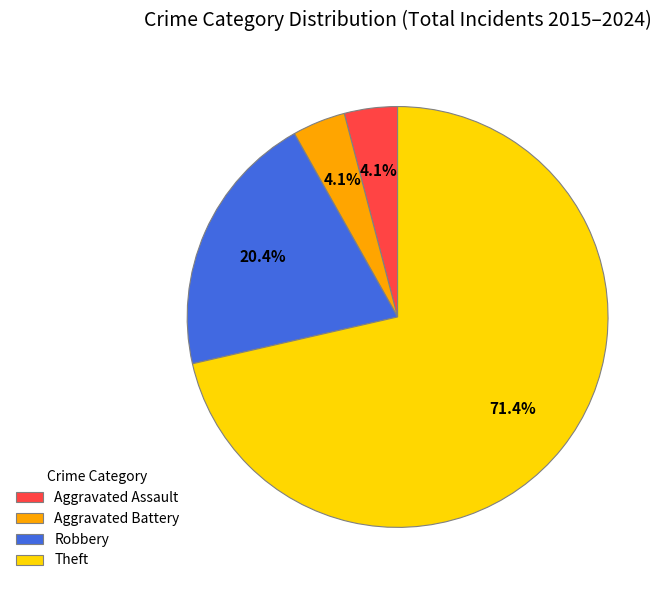

Do Theft and Aggravated Assault together represent more than half of the pie?

Yes